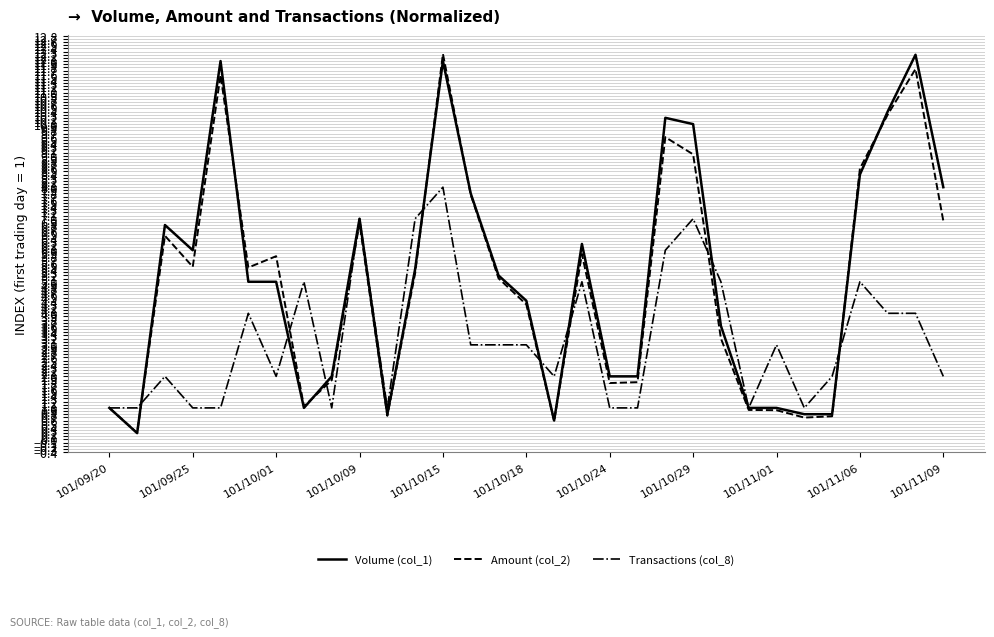

What is the maximum value shown in the chart?

12.2